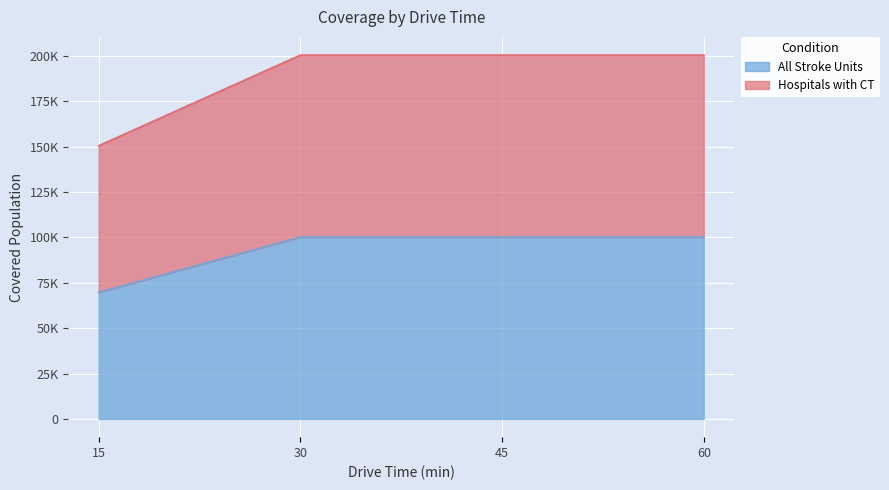

What is the total value across all series at 60?

300738